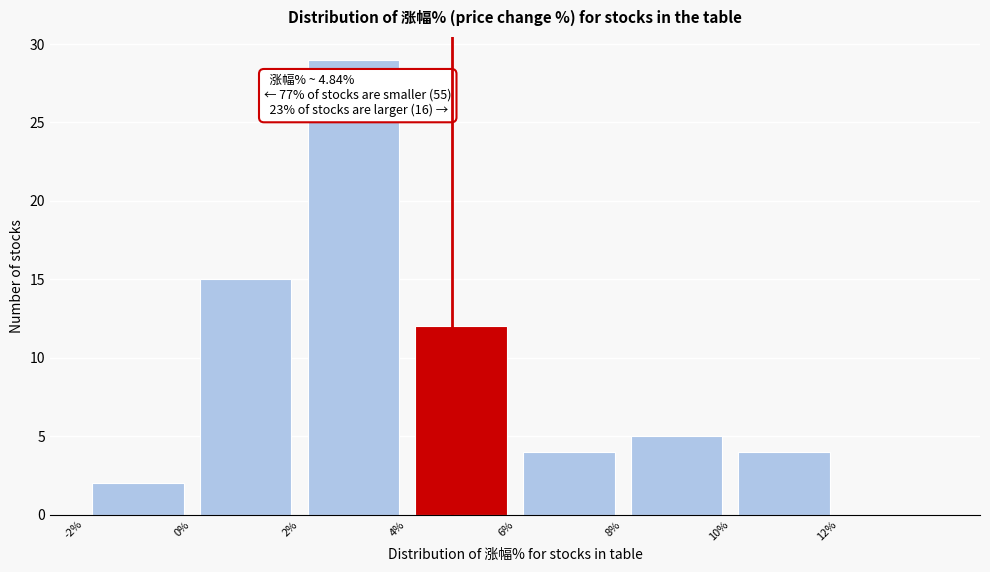

Which range on the x-axis has the tallest bar?

2 to 4